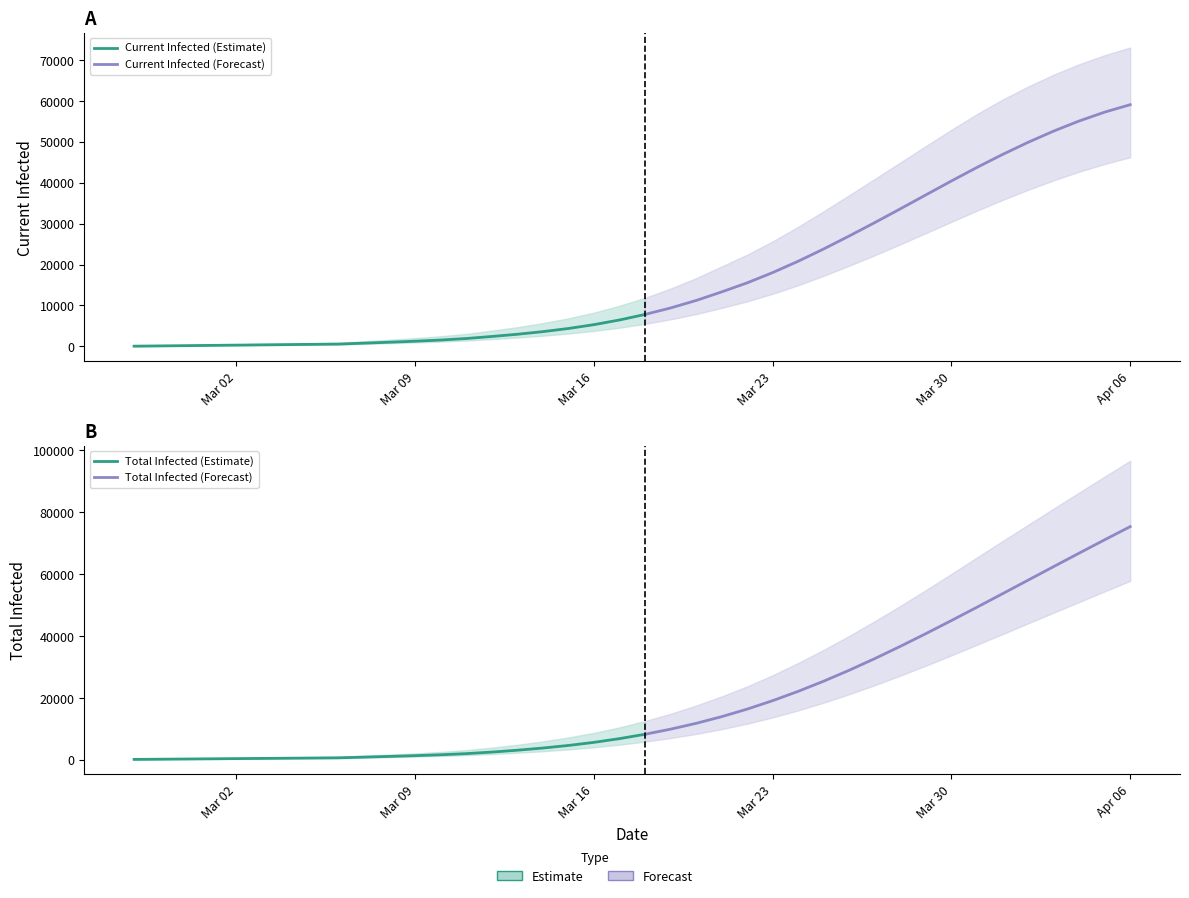

Between 9 and 15, which series saw the biggest shift?

predicted_total_infected_upper